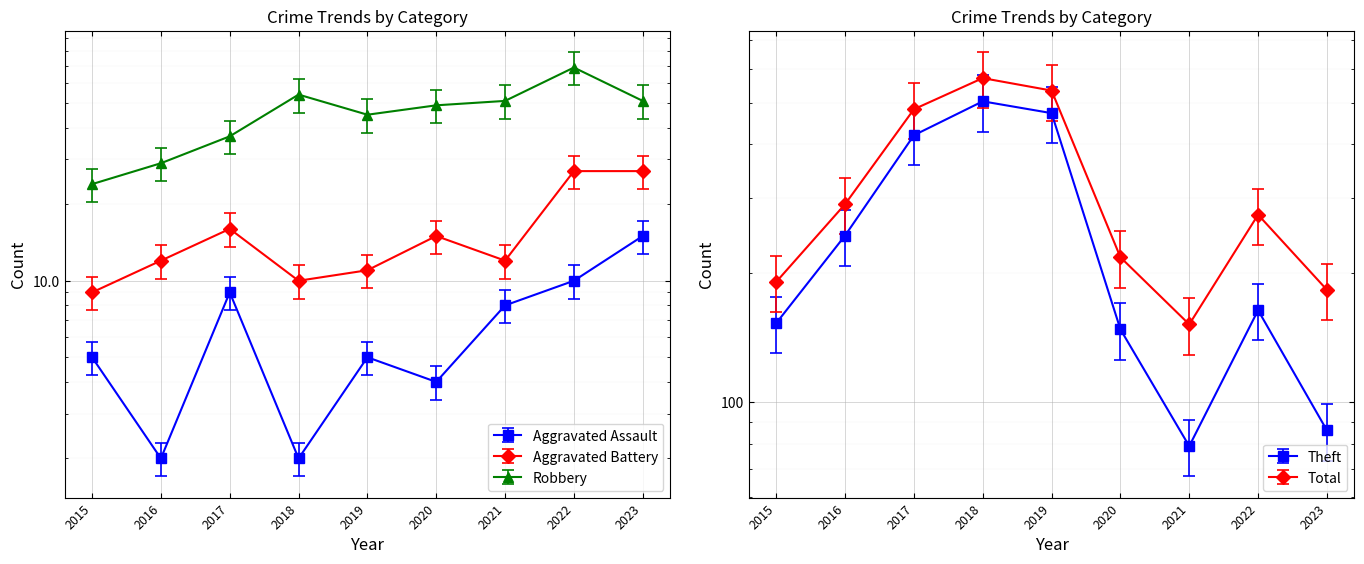

What is the difference between the second highest and second lowest values in the Robbery series?

25.0